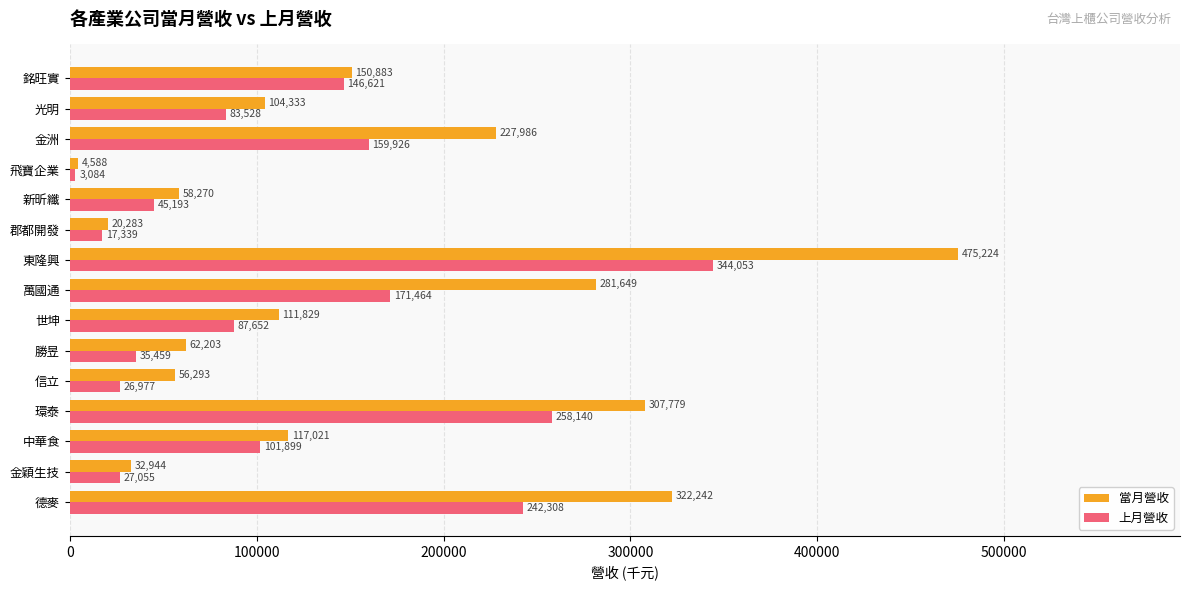

What is the sum of all 當月營收 values?

2333527